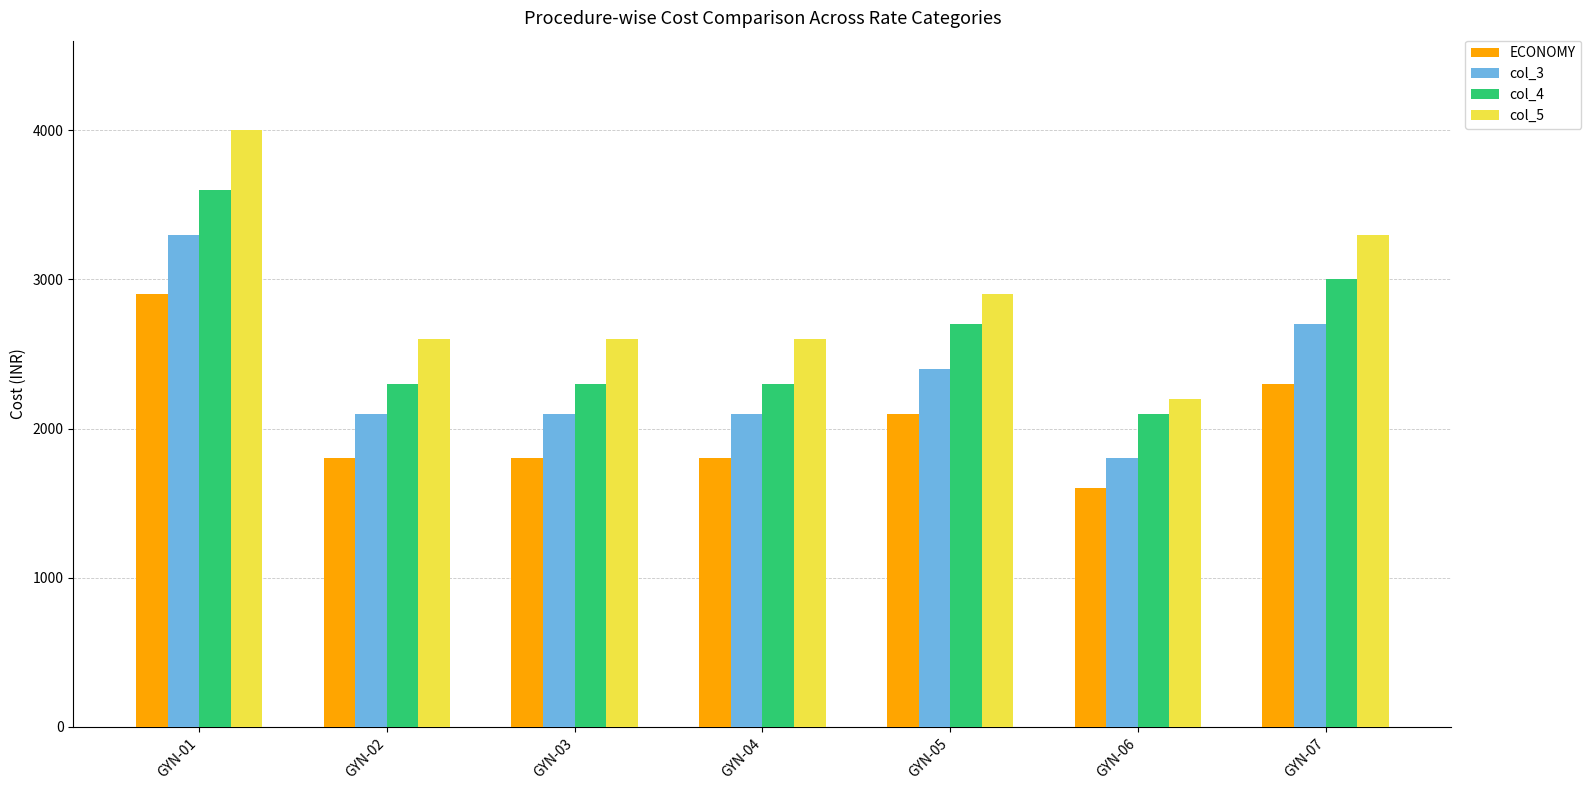

Is the value of col_4 at GYN-05 greater than the value of col_3 at GYN-06?

Yes